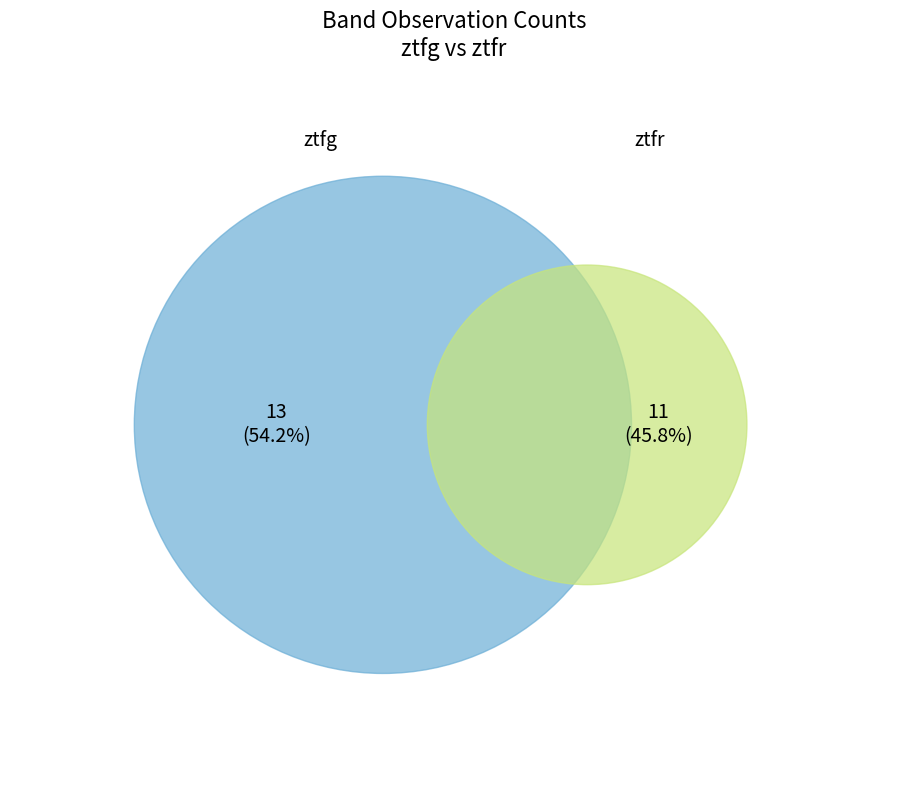

Is it true that ztfr is 46% of the pie?

True